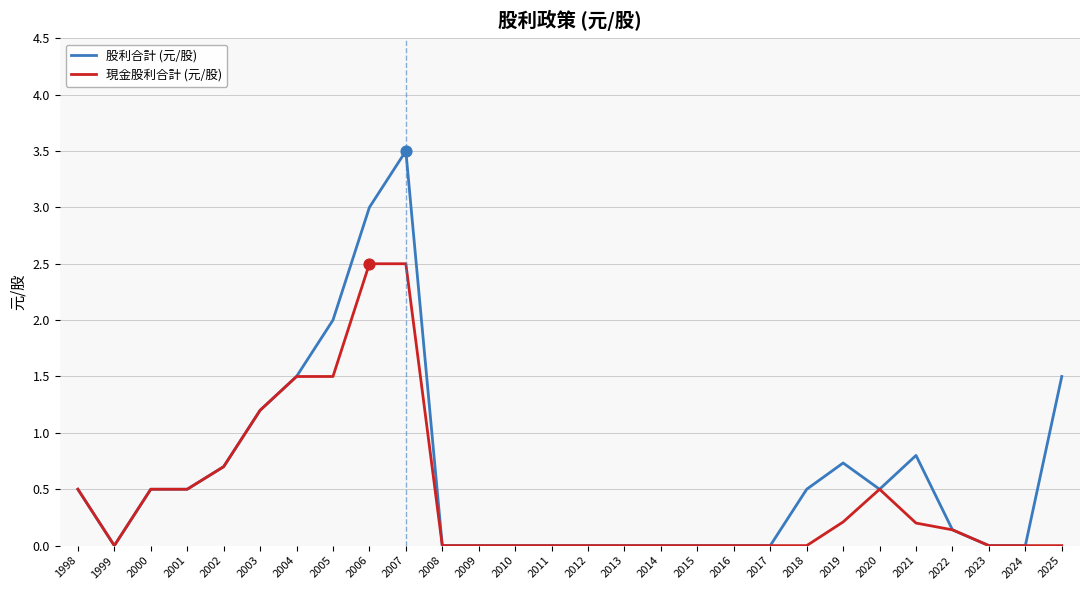

Which series has the largest total across all categories?

股利合計 (元/股)